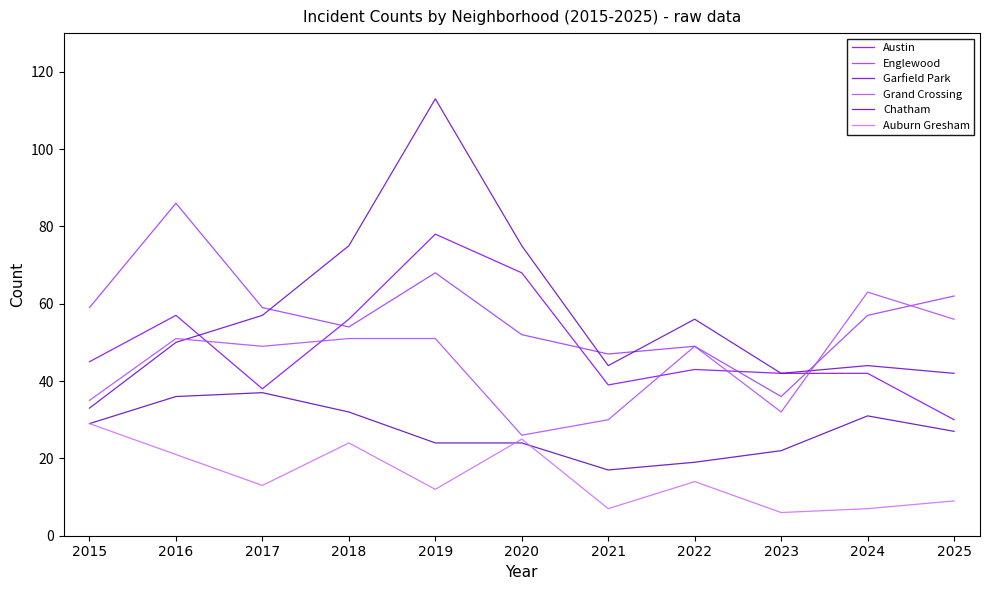

Reading left to right, transcribe all the data shown in this chart.

Austin: 2015=45	2016=57	2017=38	2018=56	2019=78	2020=68	2021=39	2022=43	2023=42	2024=42	2025=30
Englewood: 2015=59	2016=86	2017=59	2018=54	2019=68	2020=52	2021=47	2022=49	2023=36	2024=57	2025=62
Garfield Park: 2015=33	2016=50	2017=57	2018=75	2019=113	2020=75	2021=44	2022=56	2023=42	2024=44	2025=42
Grand Crossing: 2015=35	2016=51	2017=49	2018=51	2019=51	2020=26	2021=30	2022=49	2023=32	2024=63	2025=56
Chatham: 2015=29	2016=36	2017=37	2018=32	2019=24	2020=24	2021=17	2022=19	2023=22	2024=31	2025=27
Auburn Gresham: 2015=29	2016=21	2017=13	2018=24	2019=12	2020=25	2021=7	2022=14	2023=6	2024=7	2025=9